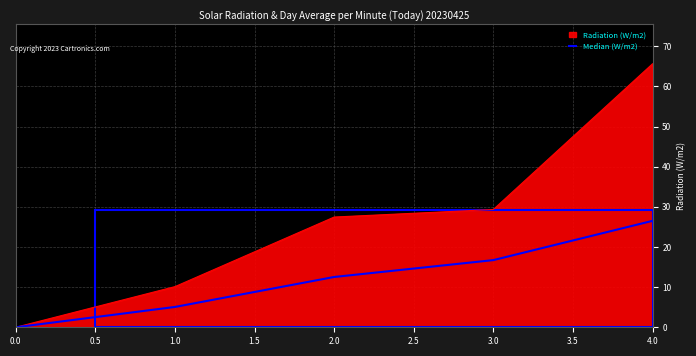

Reading right to left, list all the values displayed in this chart.

Radiation (W/m2): 65.6	29.3	27.5	10.1	0.0
Median (W/m2): 26.5	16.7	12.5	5.1	0.0